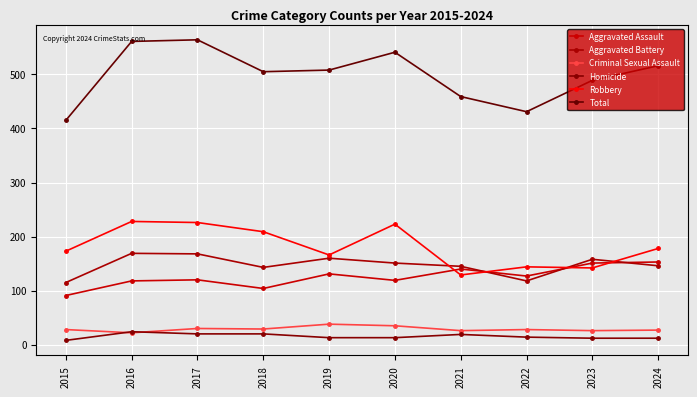

At how many categories does at least one series exceed 31?

10